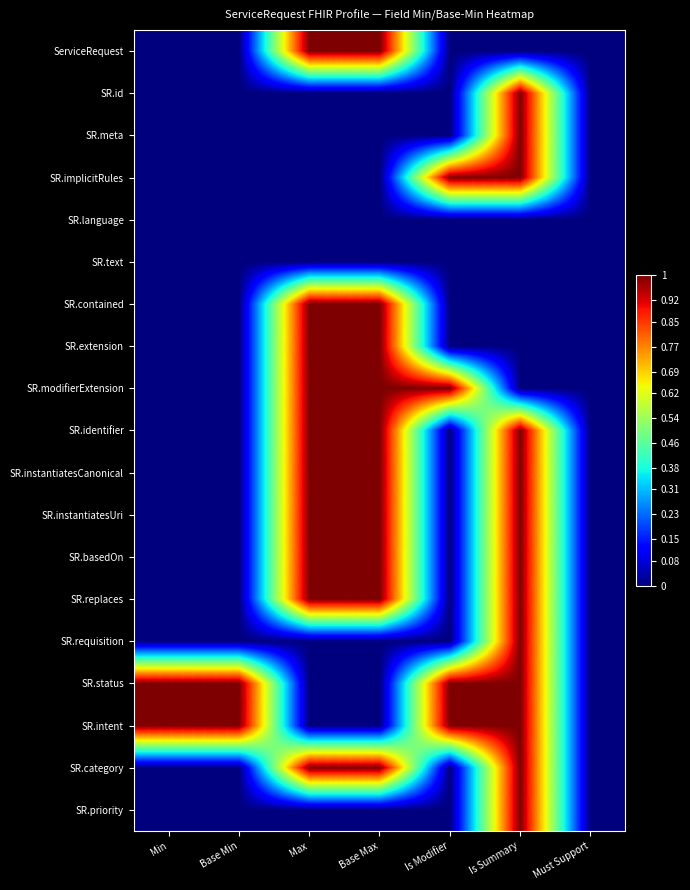

Reading left to right, transcribe all the data shown in this chart.

ServiceRequest: Min=0	Base Min=0	Max=1	Base Max=1	Is Modifier=0	Is Summary=0	Must Support=0
SR.id: Min=0	Base Min=0	Max=0	Base Max=0	Is Modifier=0	Is Summary=1	Must Support=0
SR.meta: Min=0	Base Min=0	Max=0	Base Max=0	Is Modifier=0	Is Summary=1	Must Support=0
SR.implicitRules: Min=0	Base Min=0	Max=0	Base Max=0	Is Modifier=1	Is Summary=1	Must Support=0
SR.language: Min=0	Base Min=0	Max=0	Base Max=0	Is Modifier=0	Is Summary=0	Must Support=0
SR.text: Min=0	Base Min=0	Max=0	Base Max=0	Is Modifier=0	Is Summary=0	Must Support=0
SR.contained: Min=0	Base Min=0	Max=1	Base Max=1	Is Modifier=0	Is Summary=0	Must Support=0
SR.extension: Min=0	Base Min=0	Max=1	Base Max=1	Is Modifier=0	Is Summary=0	Must Support=0
SR.modifierExtension: Min=0	Base Min=0	Max=1	Base Max=1	Is Modifier=1	Is Summary=0	Must Support=0
SR.identifier: Min=0	Base Min=0	Max=1	Base Max=1	Is Modifier=0	Is Summary=1	Must Support=0
SR.instantiatesCanonical: Min=0	Base Min=0	Max=1	Base Max=1	Is Modifier=0	Is Summary=1	Must Support=0
SR.instantiatesUri: Min=0	Base Min=0	Max=1	Base Max=1	Is Modifier=0	Is Summary=1	Must Support=0
SR.basedOn: Min=0	Base Min=0	Max=1	Base Max=1	Is Modifier=0	Is Summary=1	Must Support=0
SR.replaces: Min=0	Base Min=0	Max=1	Base Max=1	Is Modifier=0	Is Summary=1	Must Support=0
SR.requisition: Min=0	Base Min=0	Max=0	Base Max=0	Is Modifier=0	Is Summary=1	Must Support=0
SR.status: Min=1	Base Min=1	Max=0	Base Max=0	Is Modifier=1	Is Summary=1	Must Support=0
SR.intent: Min=1	Base Min=1	Max=0	Base Max=0	Is Modifier=1	Is Summary=1	Must Support=0
SR.category: Min=0	Base Min=0	Max=1	Base Max=1	Is Modifier=0	Is Summary=1	Must Support=0
SR.priority: Min=0	Base Min=0	Max=0	Base Max=0	Is Modifier=0	Is Summary=1	Must Support=0